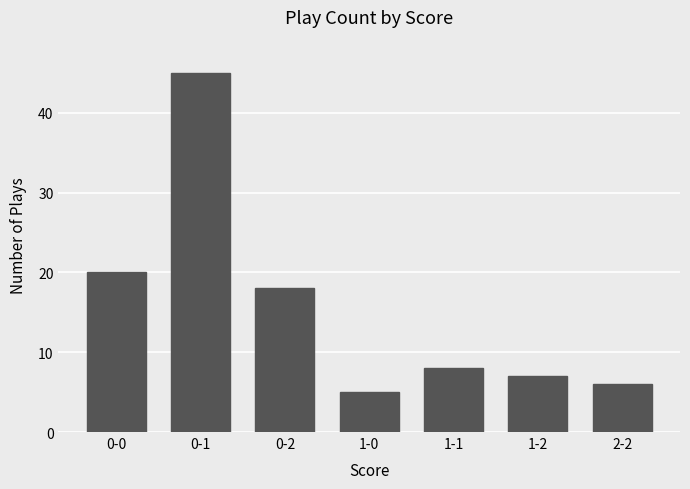

Count the number of categories in the chart.

7